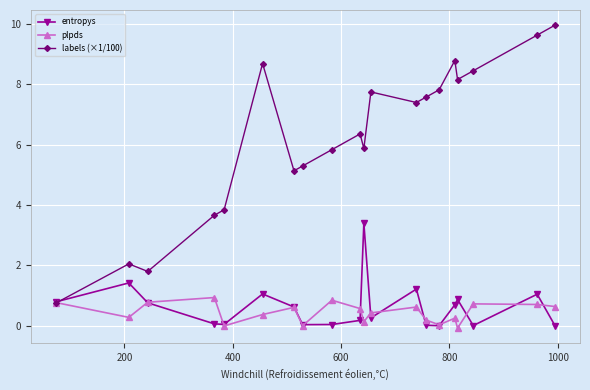

What is the value of the entropys point at the 6th from the left?

1.1